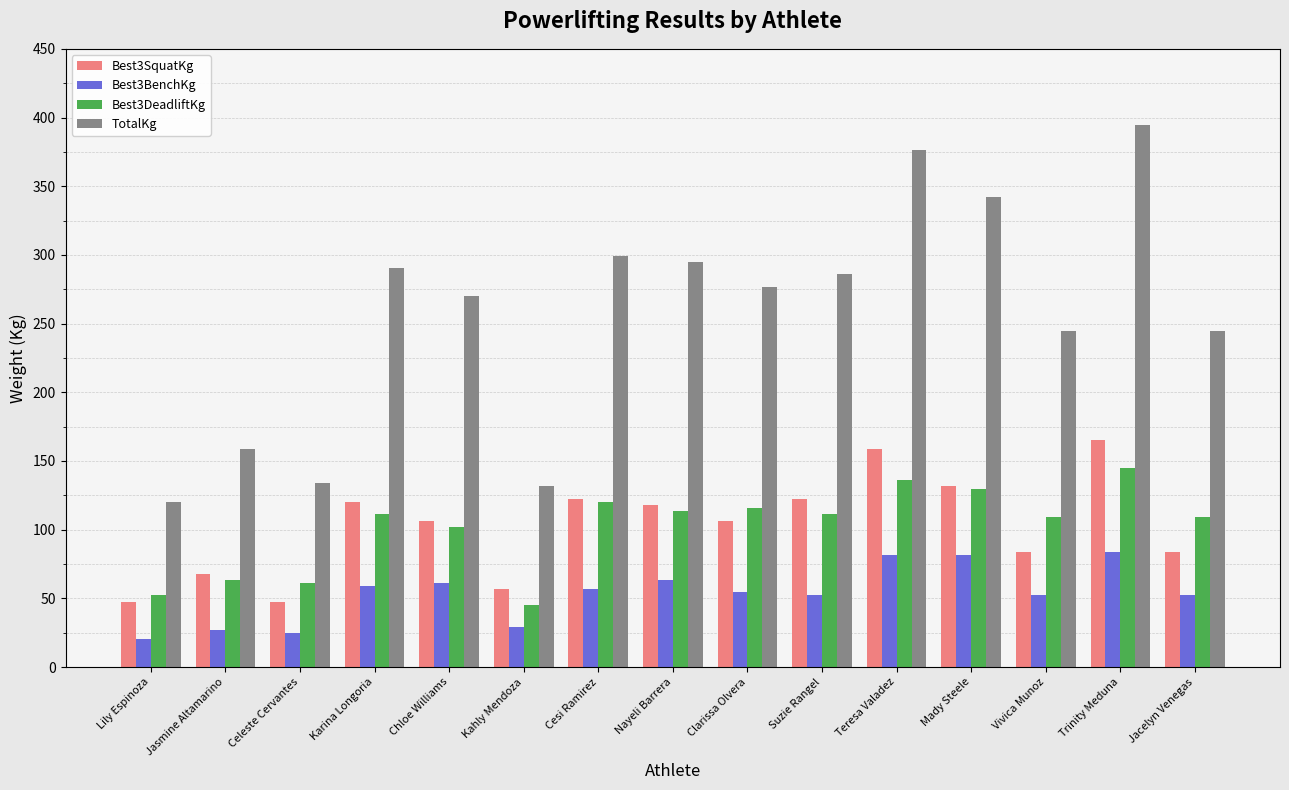

What is the difference between the Best3DeadliftKg values at Trinity Meduna and Clarissa Olvera?

29.5